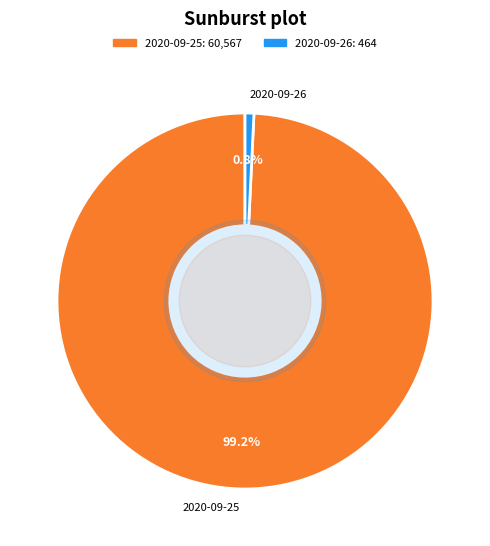

Rank the categories by value from lowest to highest.

2020-09-26, 2020-09-25